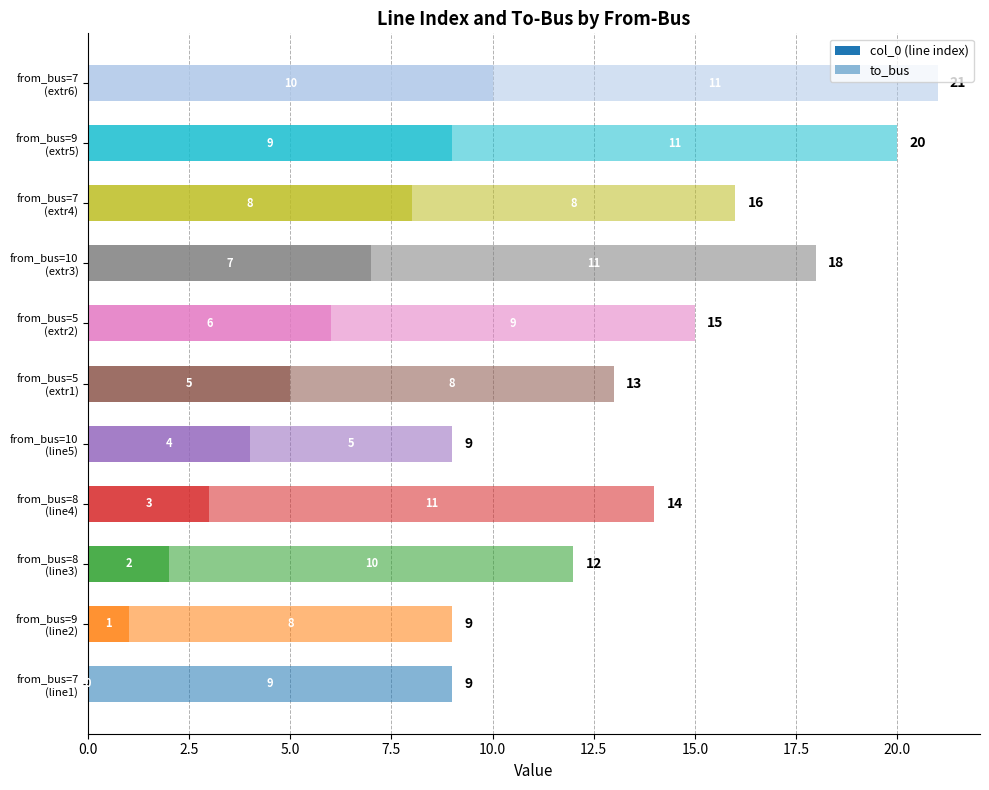

How many values are above zero?

10